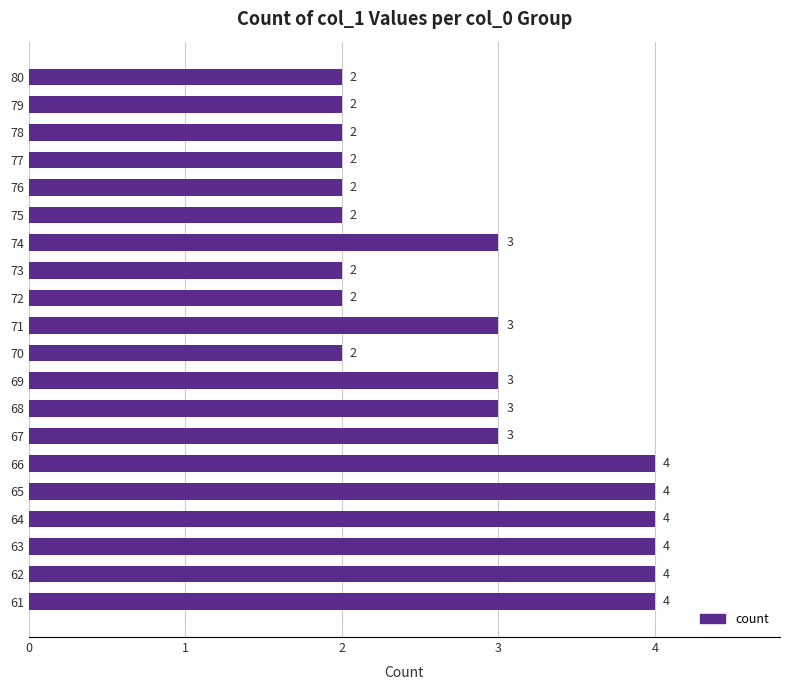

How many series are shown in this chart?

1